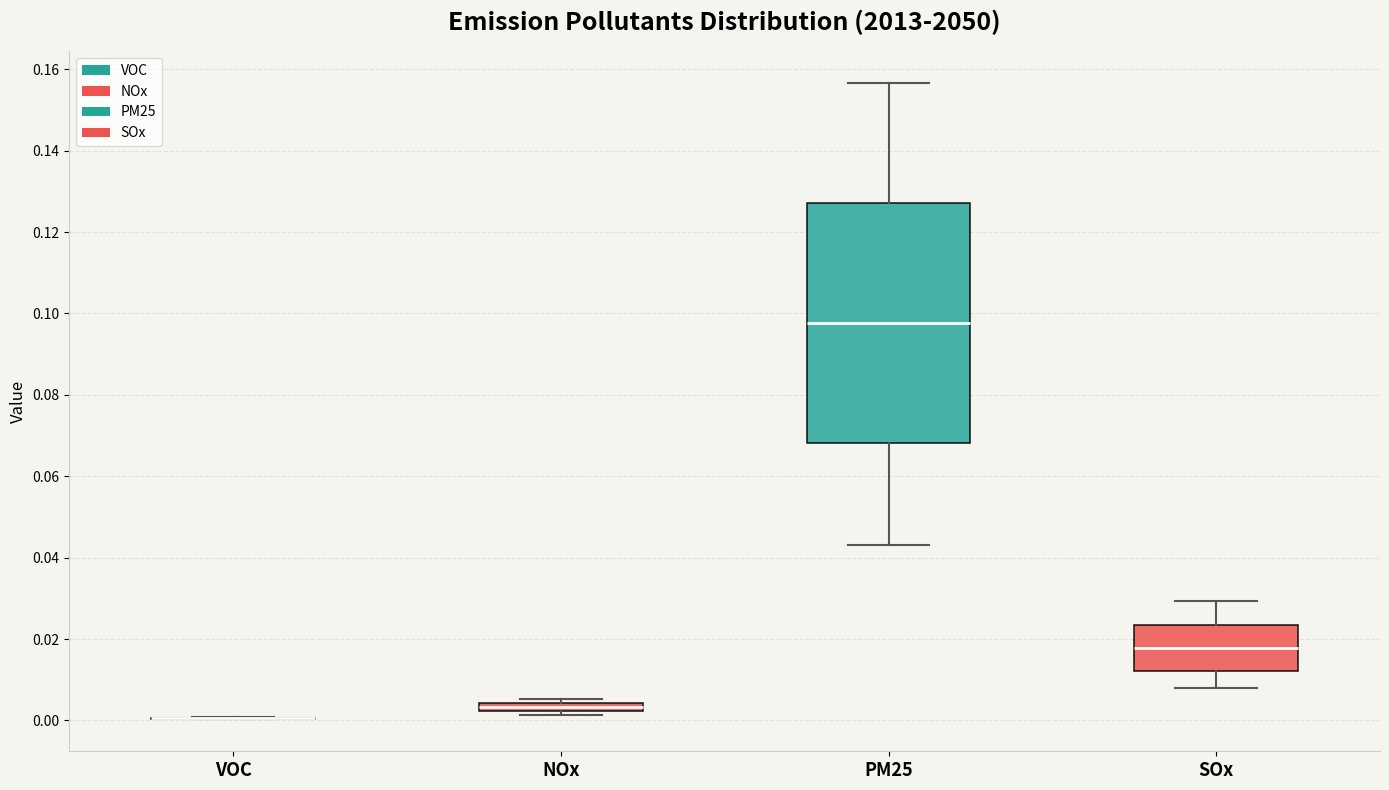

Comparing the boxes themselves (not the whiskers), which one is the tallest?

PM25